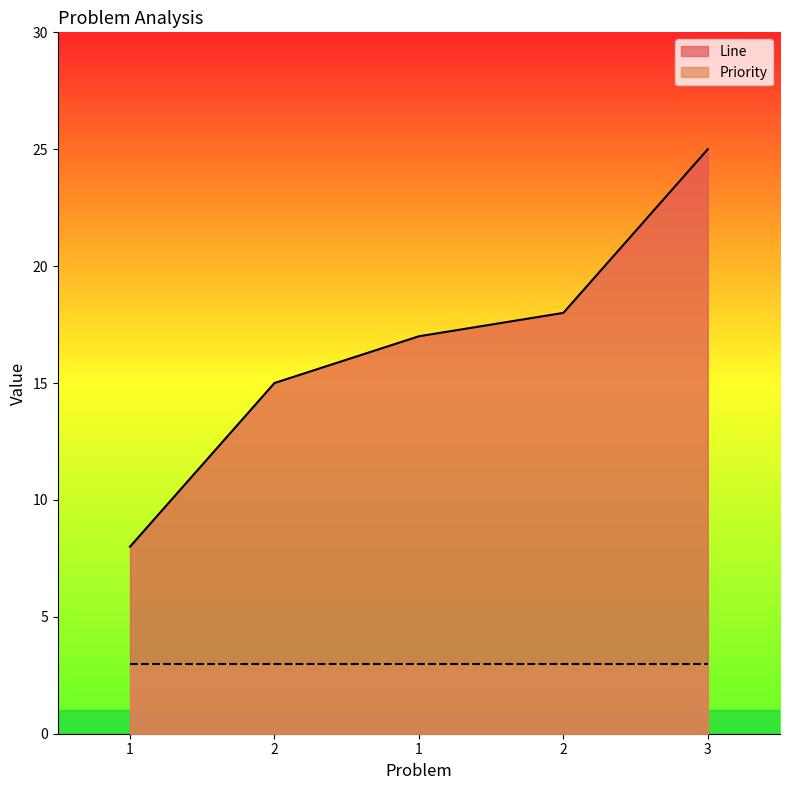

What is the ratio of the value at 1 to the value at 2?

1.1